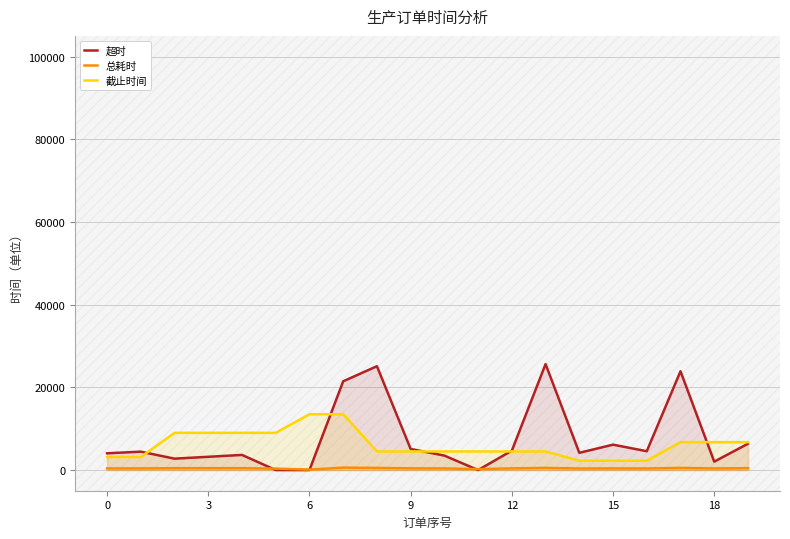

What is the difference between the 总耗时 values at 10 and 12?

10